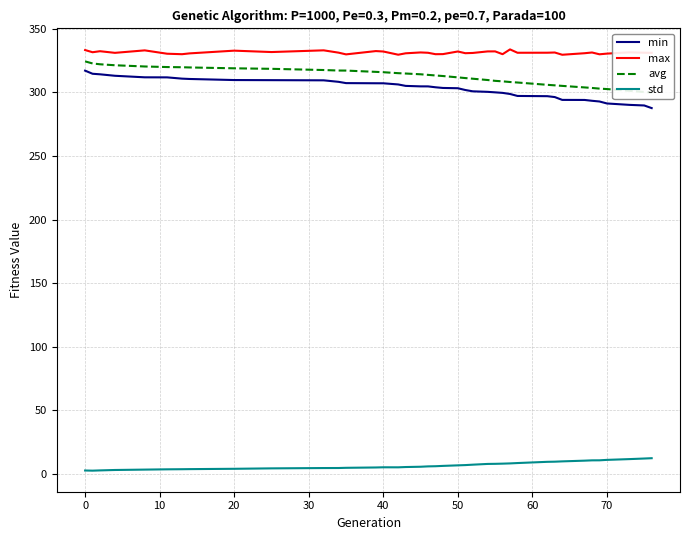

True or false: max and min intersect in this chart.

False